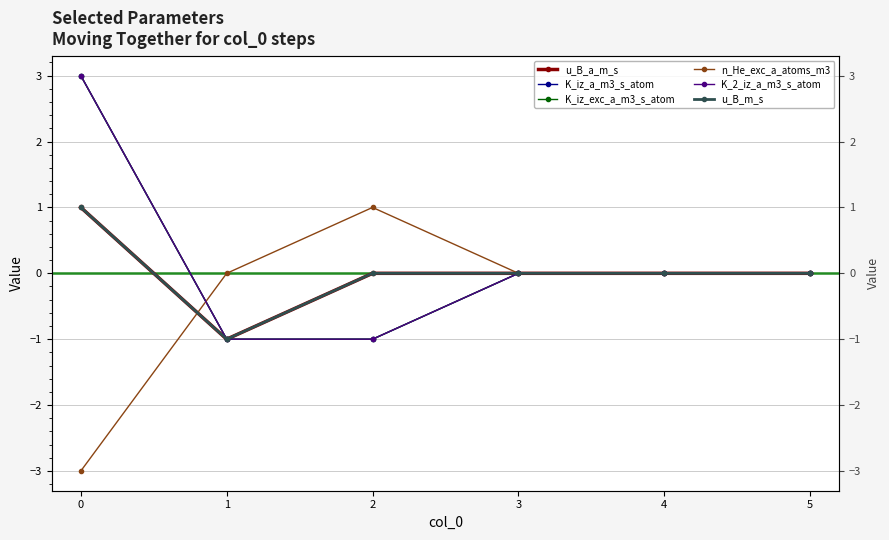

True or false: K_2_iz_a_m3_s_atom has more than 0 points higher than both neighbors.

False